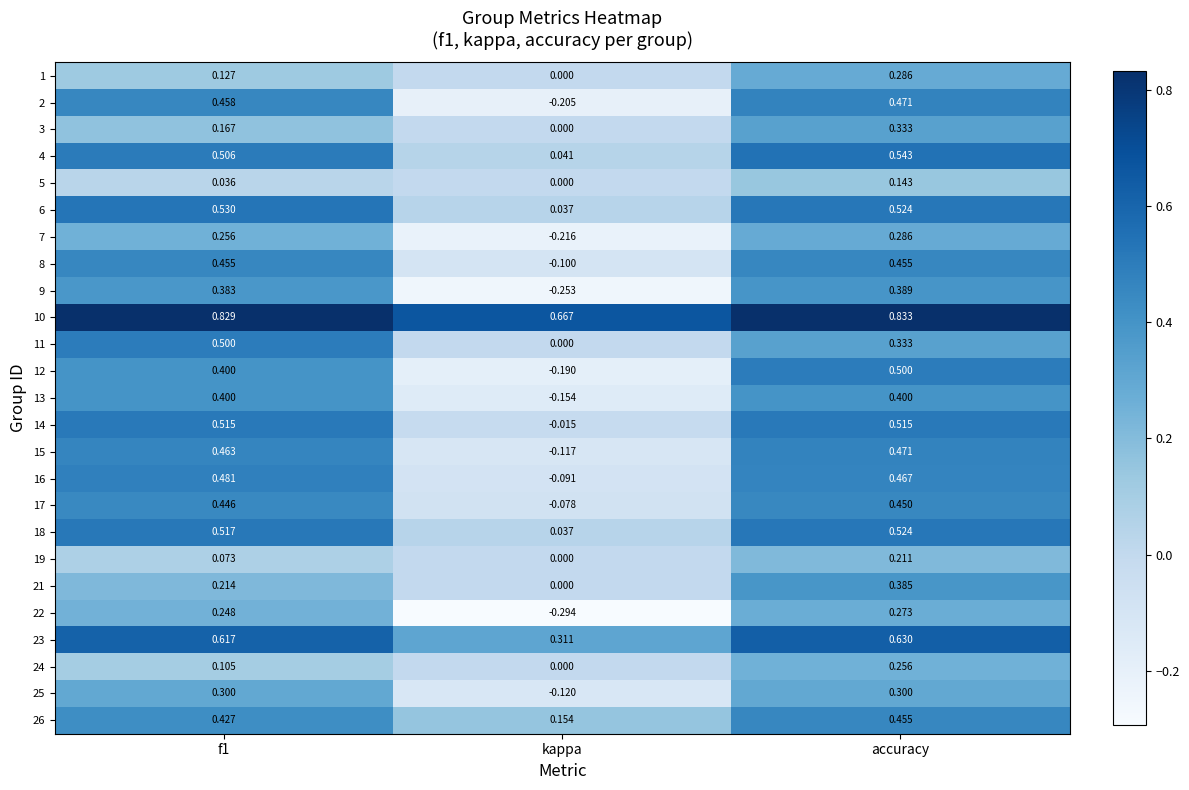

Which category has the highest value across all series?

accuracy